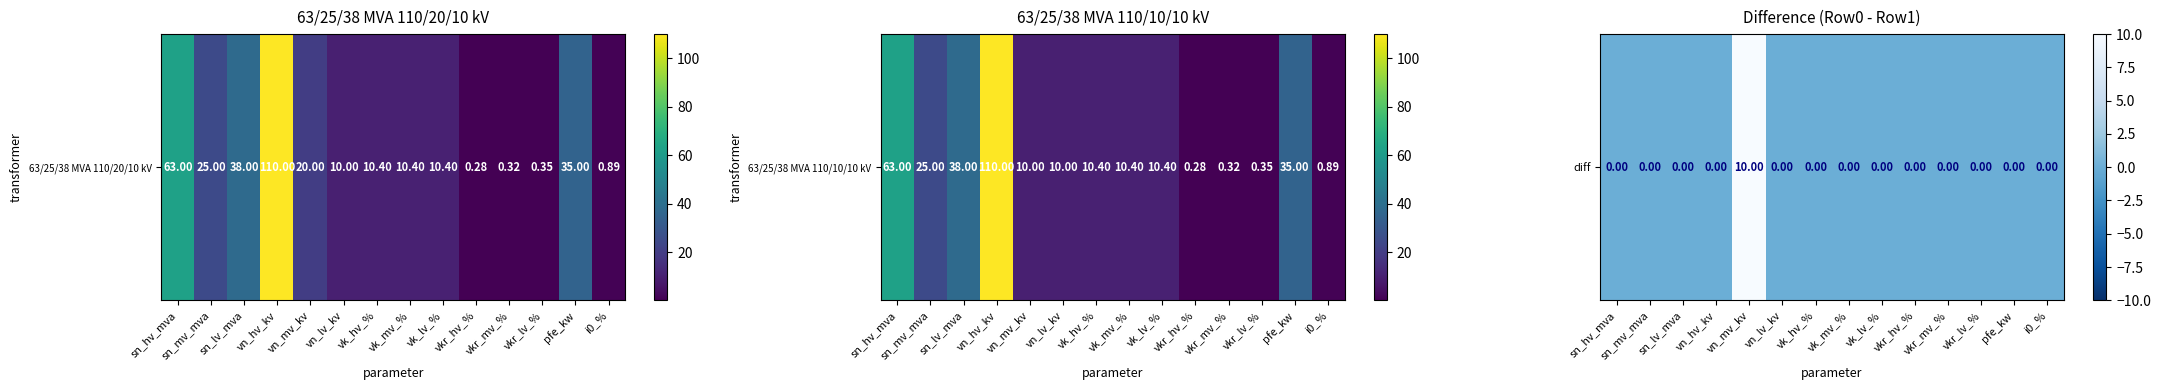

Which category has the highest value across all series?

vn_mv_kv